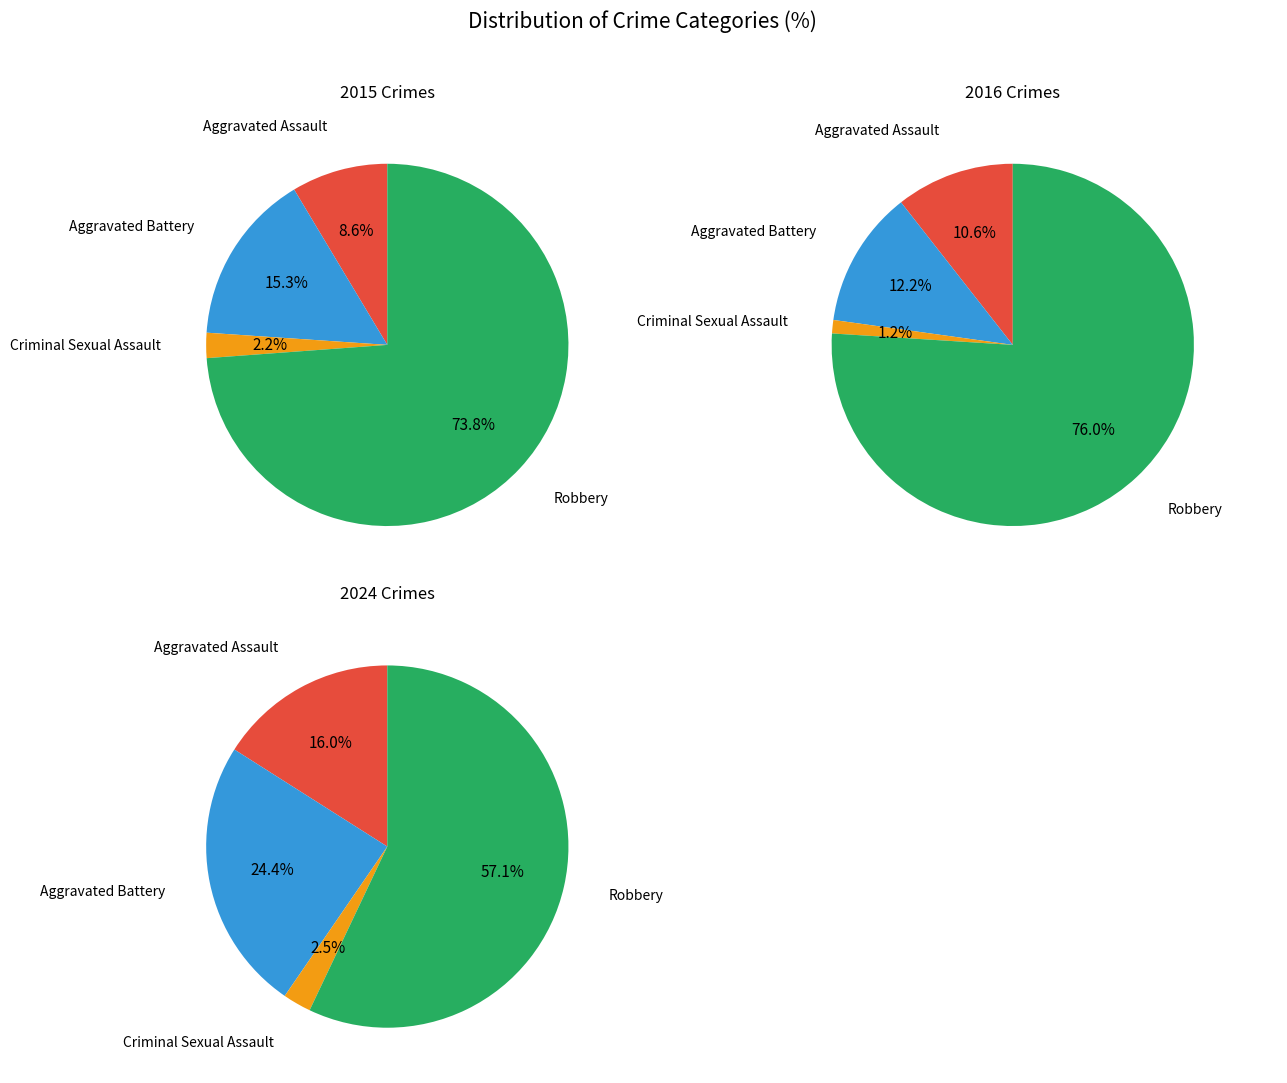

To the nearest percent, what is the difference between the largest and smallest slice percentages?

55%